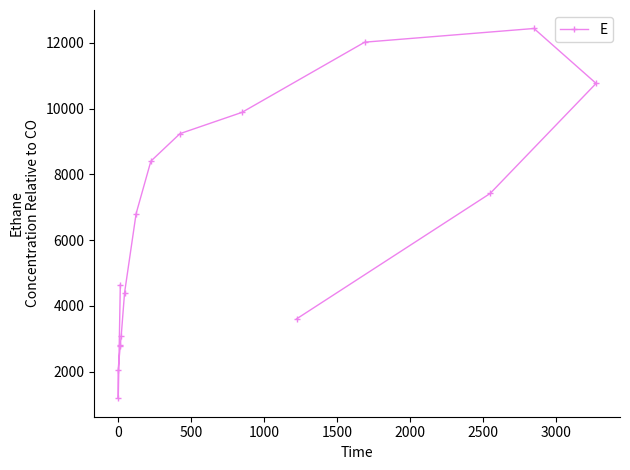

What is the average value?

6343